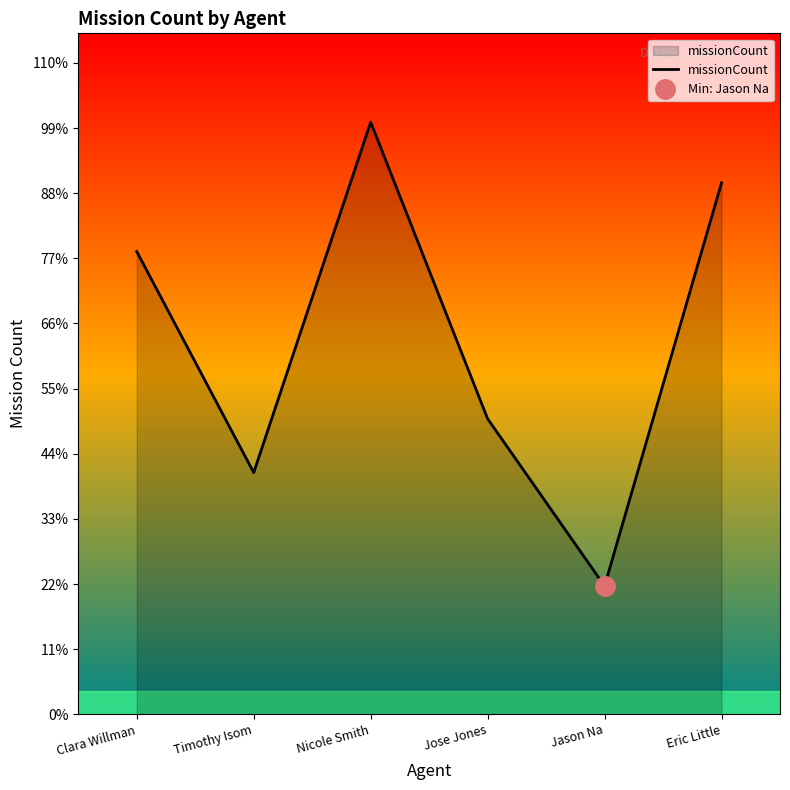

Where does the data first go above 404?

Nicole Smith